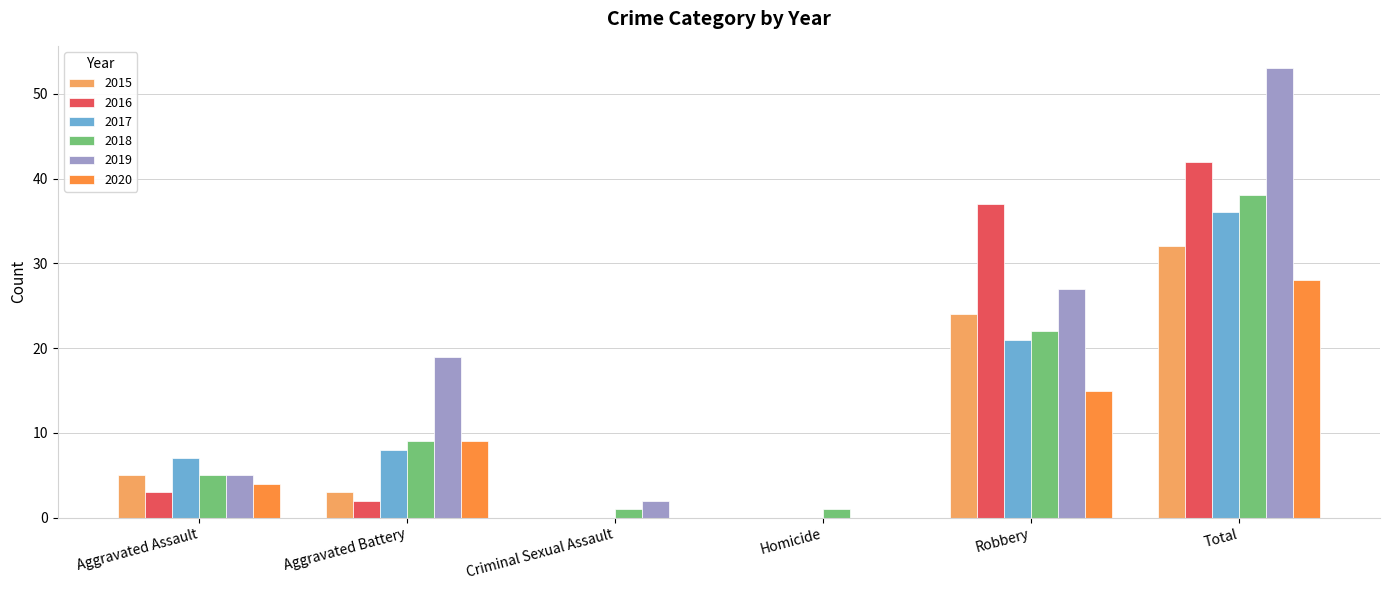

Reading left to right, what are all the values shown in this chart?

2015: 5	3	0	0	24	32
2016: 3	2	0	0	37	42
2017: 7	8	0	0	21	36
2018: 5	9	1	1	22	38
2019: 5	19	2	0	27	53
2020: 4	9	0	0	15	28